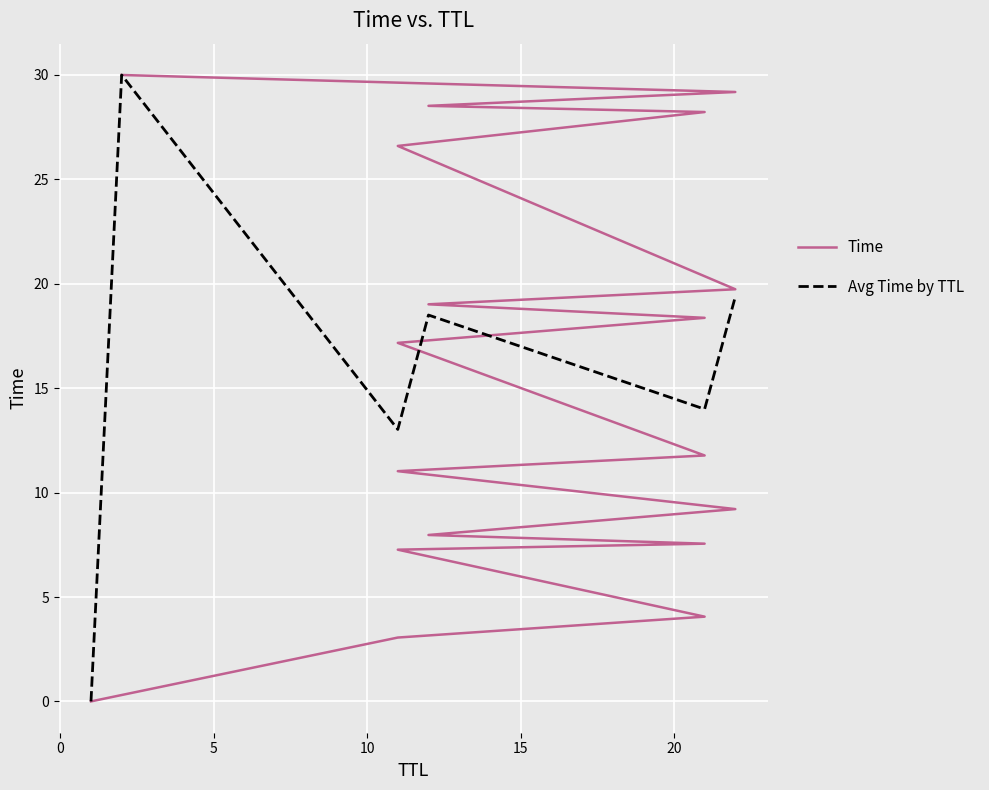

What is the value of the 3rd point from the left?

4.1